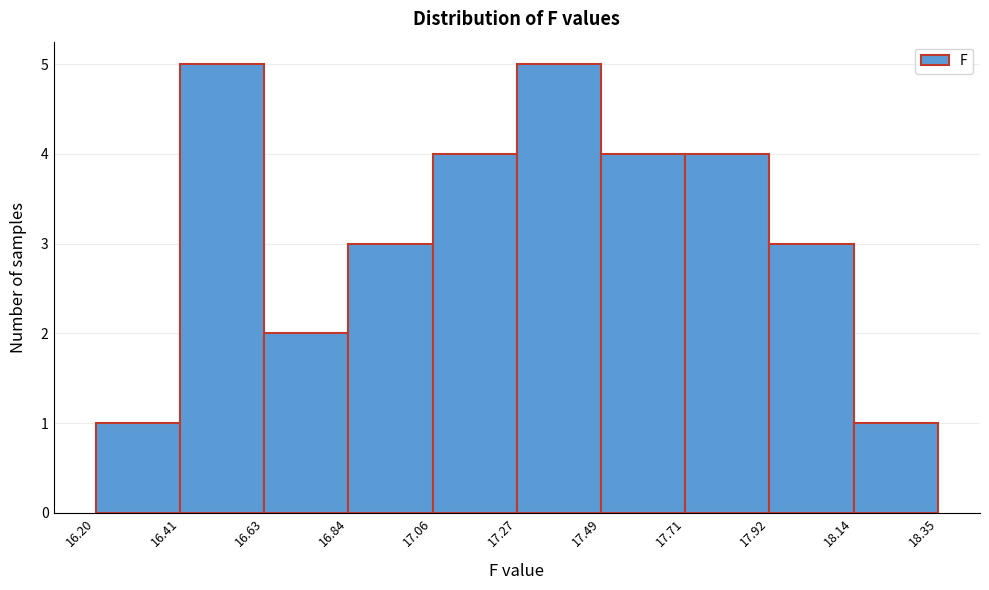

Reading left to right, transcribe this chart: for each bar, give the range it covers on the x-axis and its height. The values are not printed on the chart, so give them approximately, as read against the axis.

16.20 to 16.41: 1
16.41 to 16.63: 5
16.63 to 16.84: 2
16.84 to 17.06: 3
17.06 to 17.27: 4
17.27 to 17.49: 5
17.49 to 17.71: 4
17.71 to 17.92: 4
17.92 to 18.14: 3
18.14 to 18.35: 1